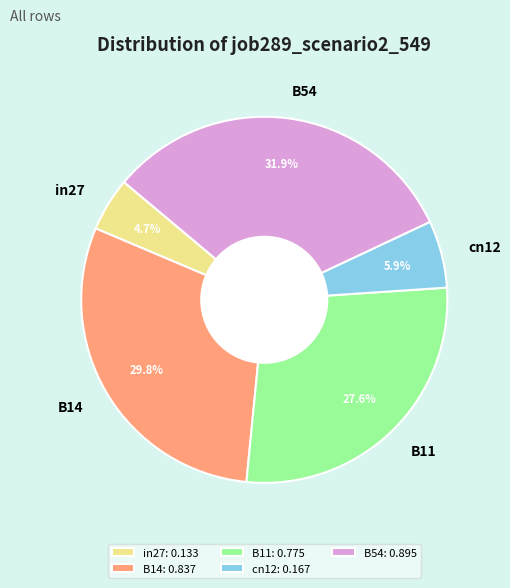

True or false: B14 accounts for 43% of the total.

False